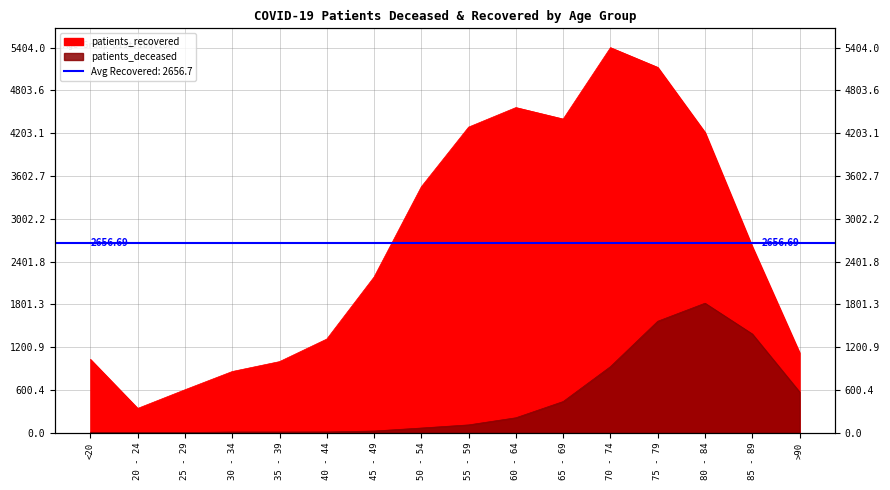

True or false: patients_deceased has a value of 9 at 30 - 34.

True